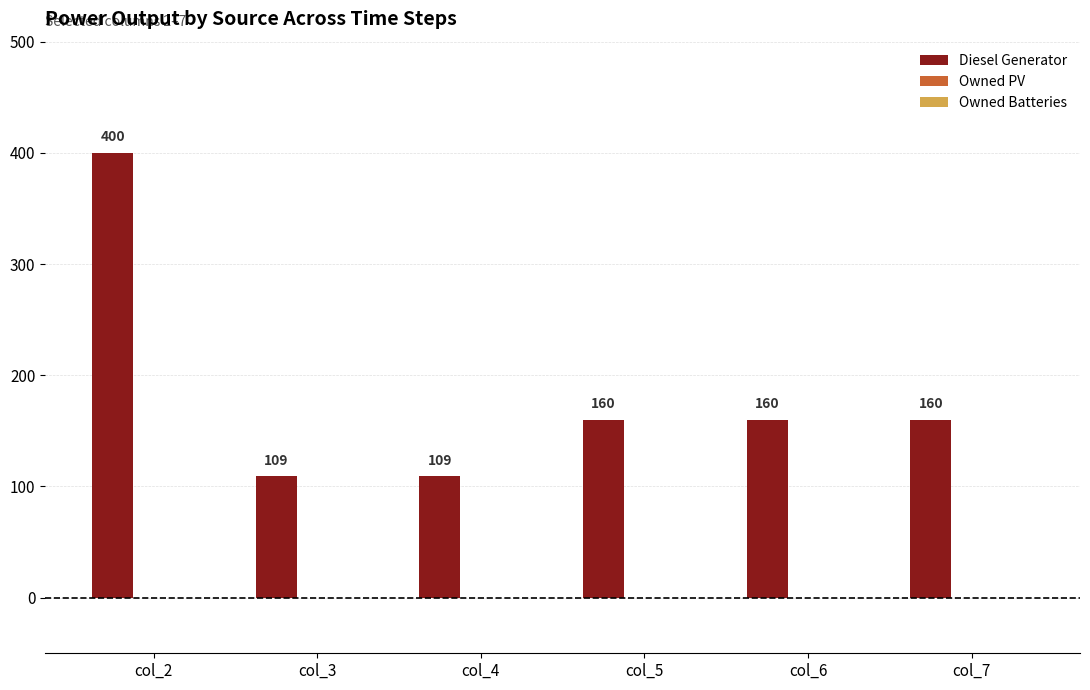

What is the sum of the values at col_7 and col_6?

320